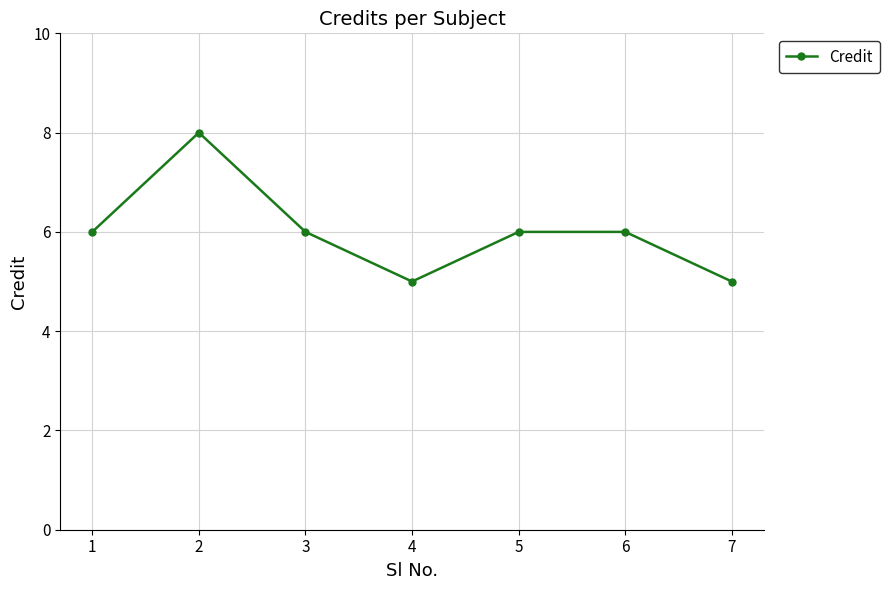

Reading left to right, list all the values displayed in this chart.

6	8	6	5	6	6	5